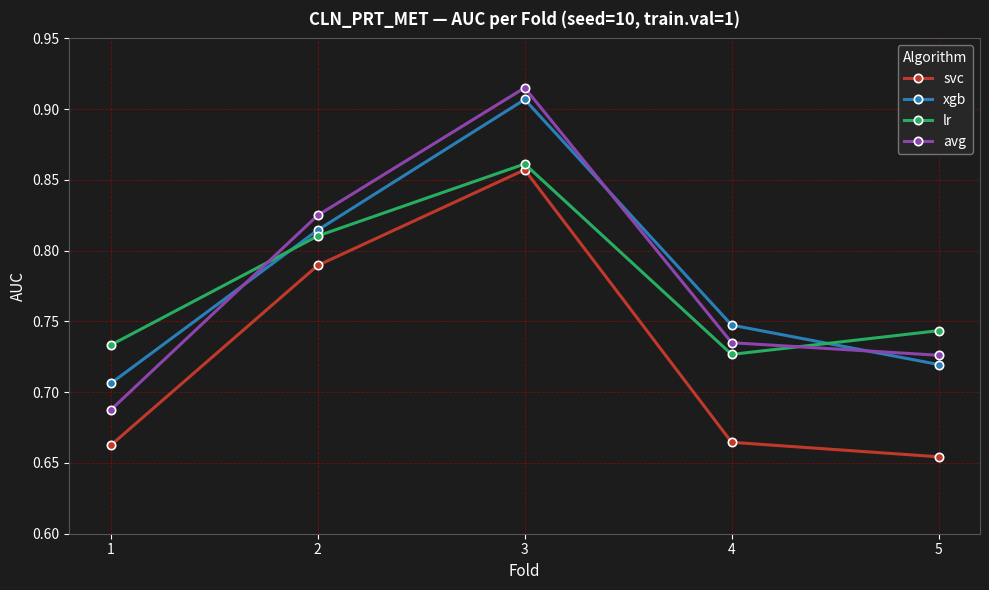

Is the value of avg at 2 greater than the value of svc at 5?

Yes